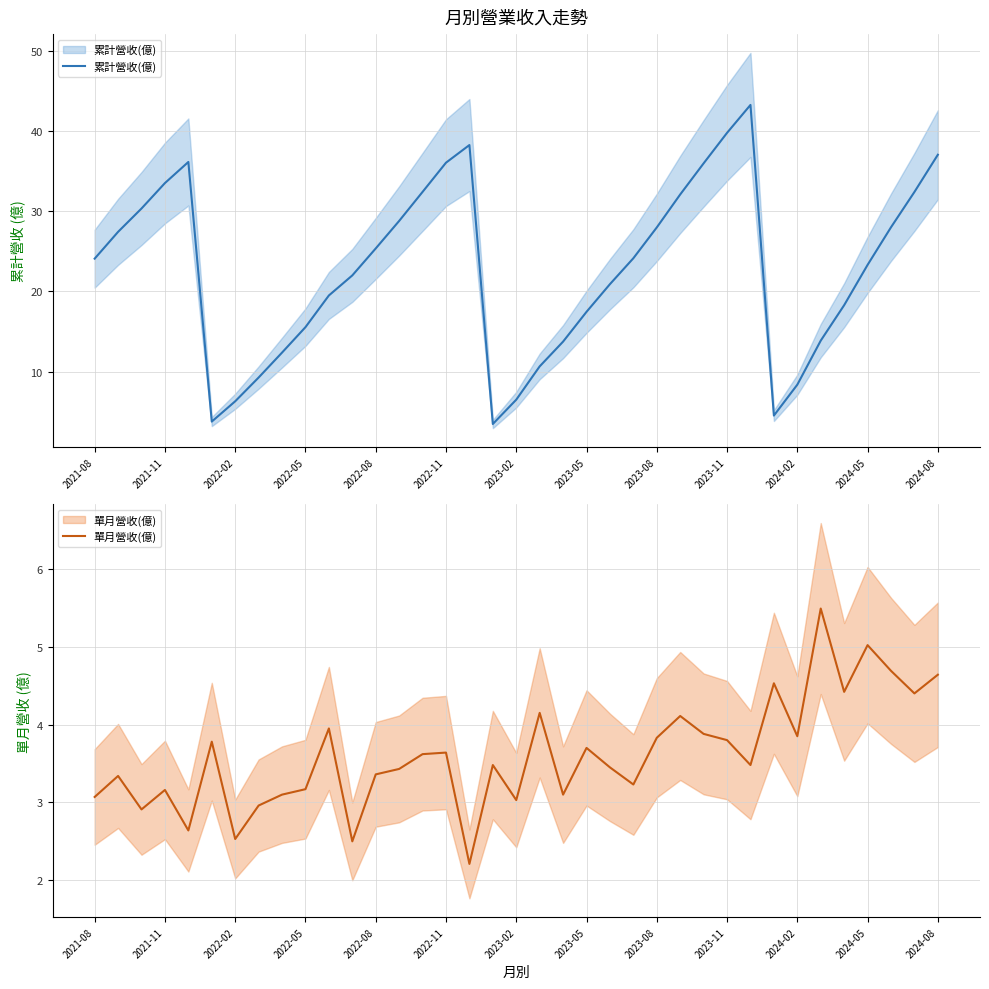

What is the average value of the 累計營收(億) series?

22.8